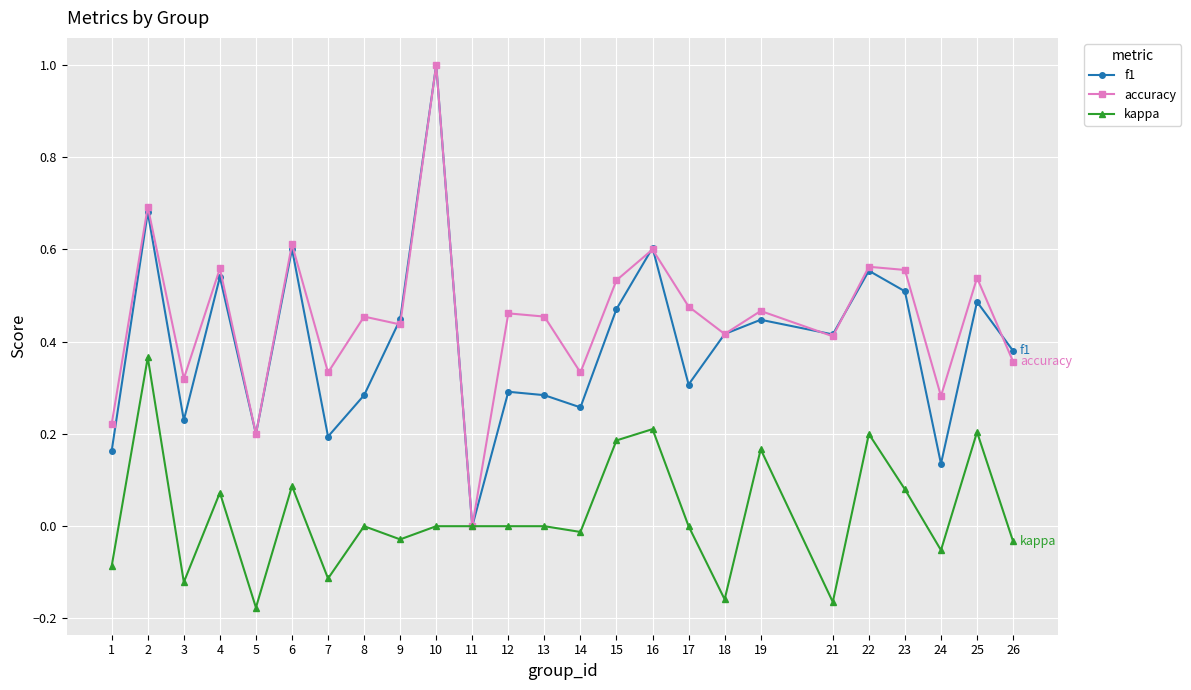

True or false: f1 and accuracy intersect in this chart.

True